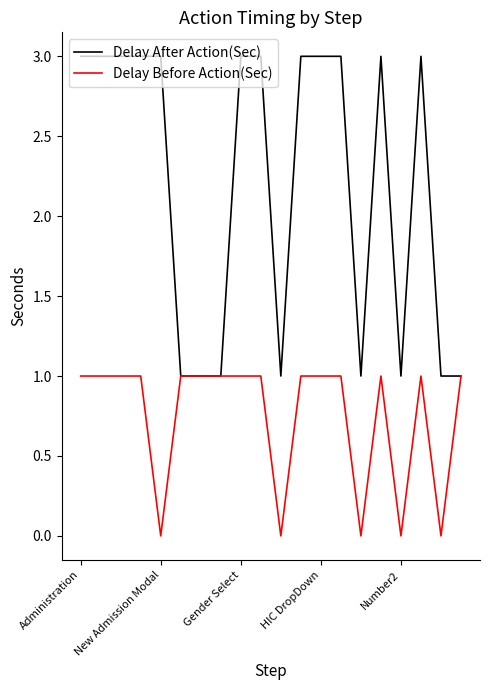

What is the lowest value of the Delay After Action(Sec) series?

1